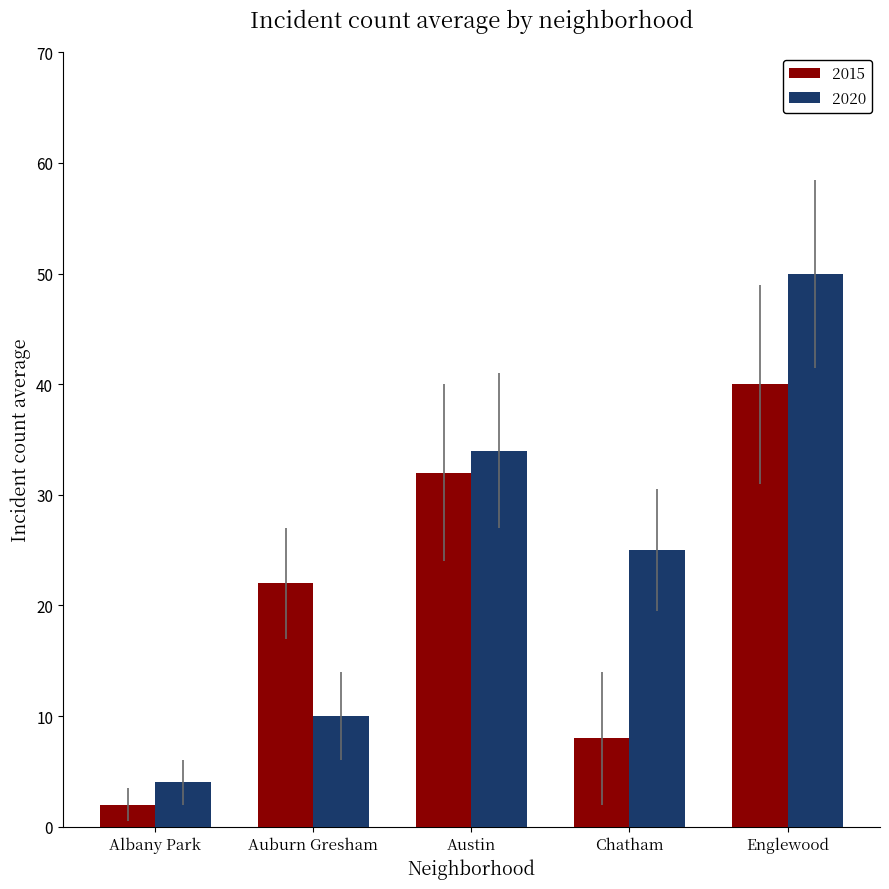

At which category is the sum across all series the highest?

Englewood